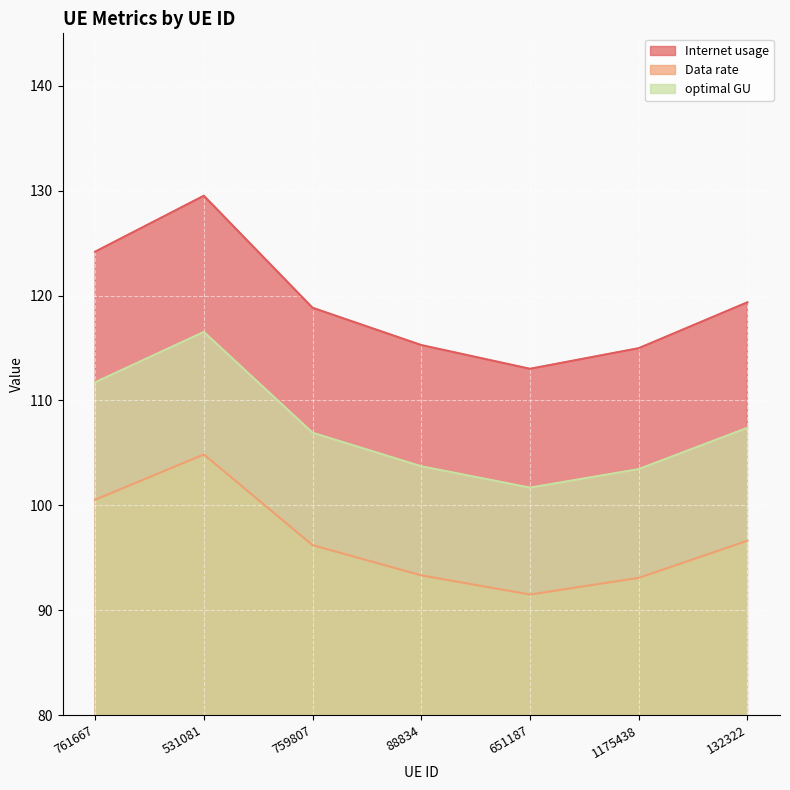

Reading right to left, list all the values displayed in this chart.

Internet usage: 132322=119.4	1175438=115.0	651187=113.0	88834=115.3	759807=118.8	531081=129.5	761667=124.2
Data rate: 132322=96.6	1175438=93.1	651187=91.5	88834=93.3	759807=96.2	531081=104.8	761667=100.5
optimal GU: 132322=107.4	1175438=103.5	651187=101.7	88834=103.7	759807=106.9	531081=116.5	761667=111.7